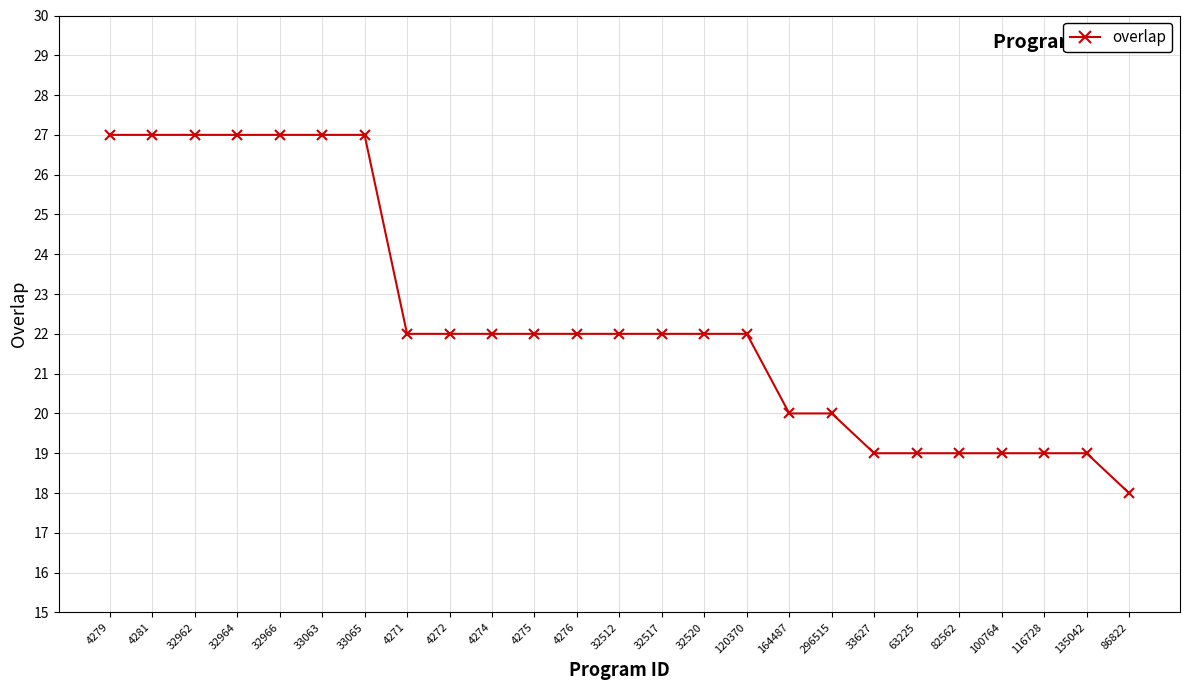

What is the difference between the values at 116728 and 33063?

8